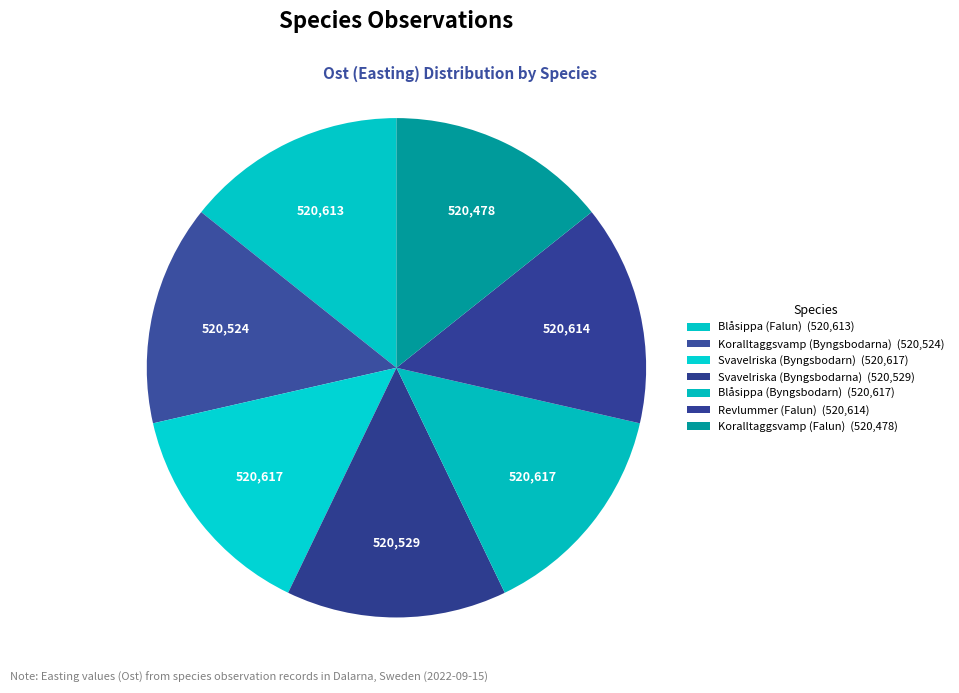

Which category has the smallest portion of the pie?

Koralltaggsvamp (Falun)